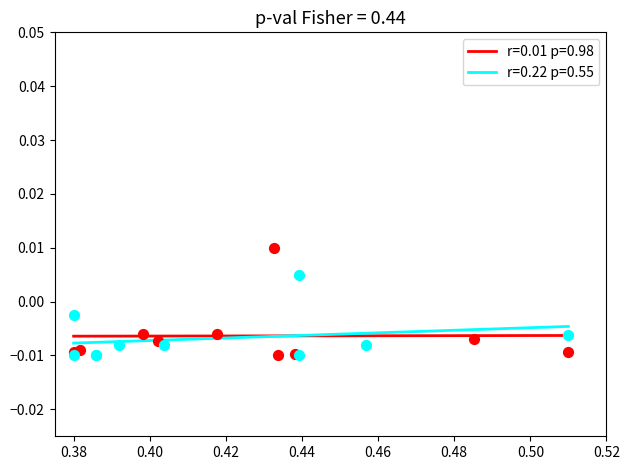

Which series reaches the maximum Y coordinate?

r=0.01 p=0.98